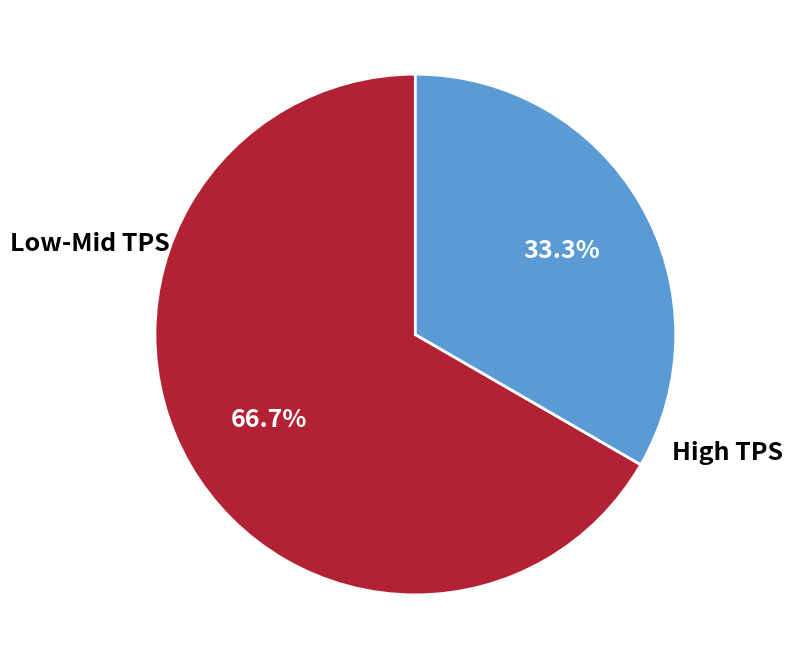

To the nearest percent, what is the average slice percentage?

50%